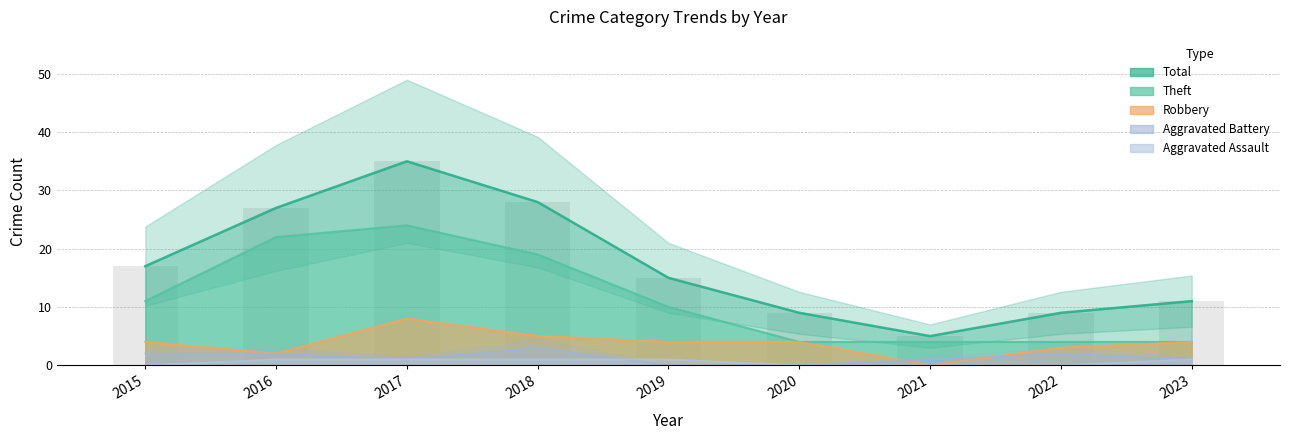

Which category has the highest value in the Robbery series?

2017